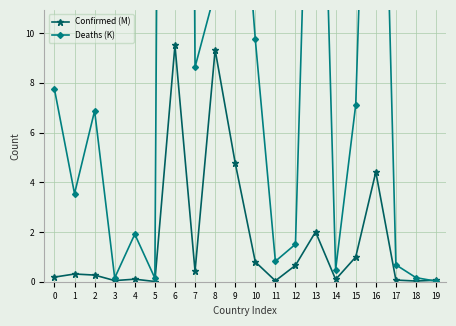

Which has a higher value, 3 or 17?

17